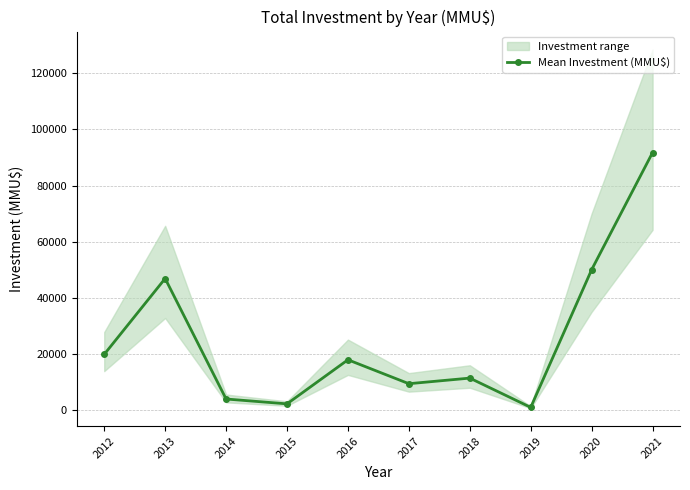

What is the sum of all values?

254601.2